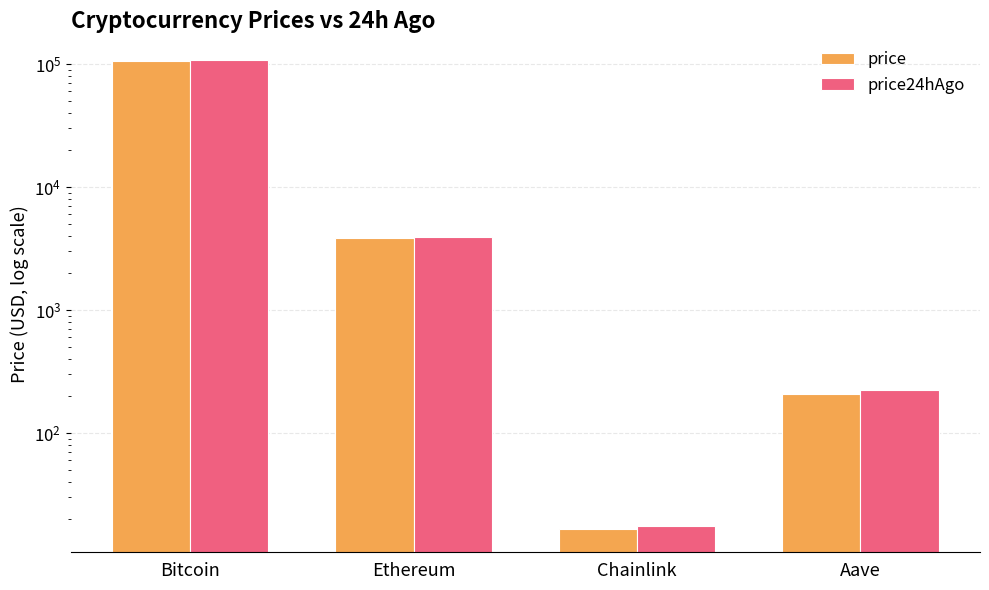

What position from the left is Bitcoin?

1